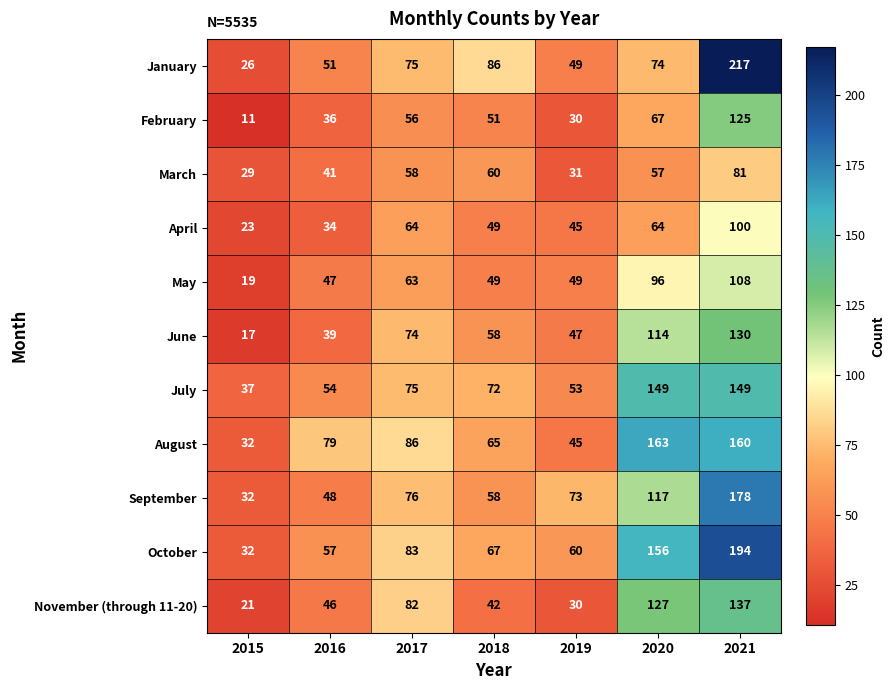

Which series has the widest spread of values?

January